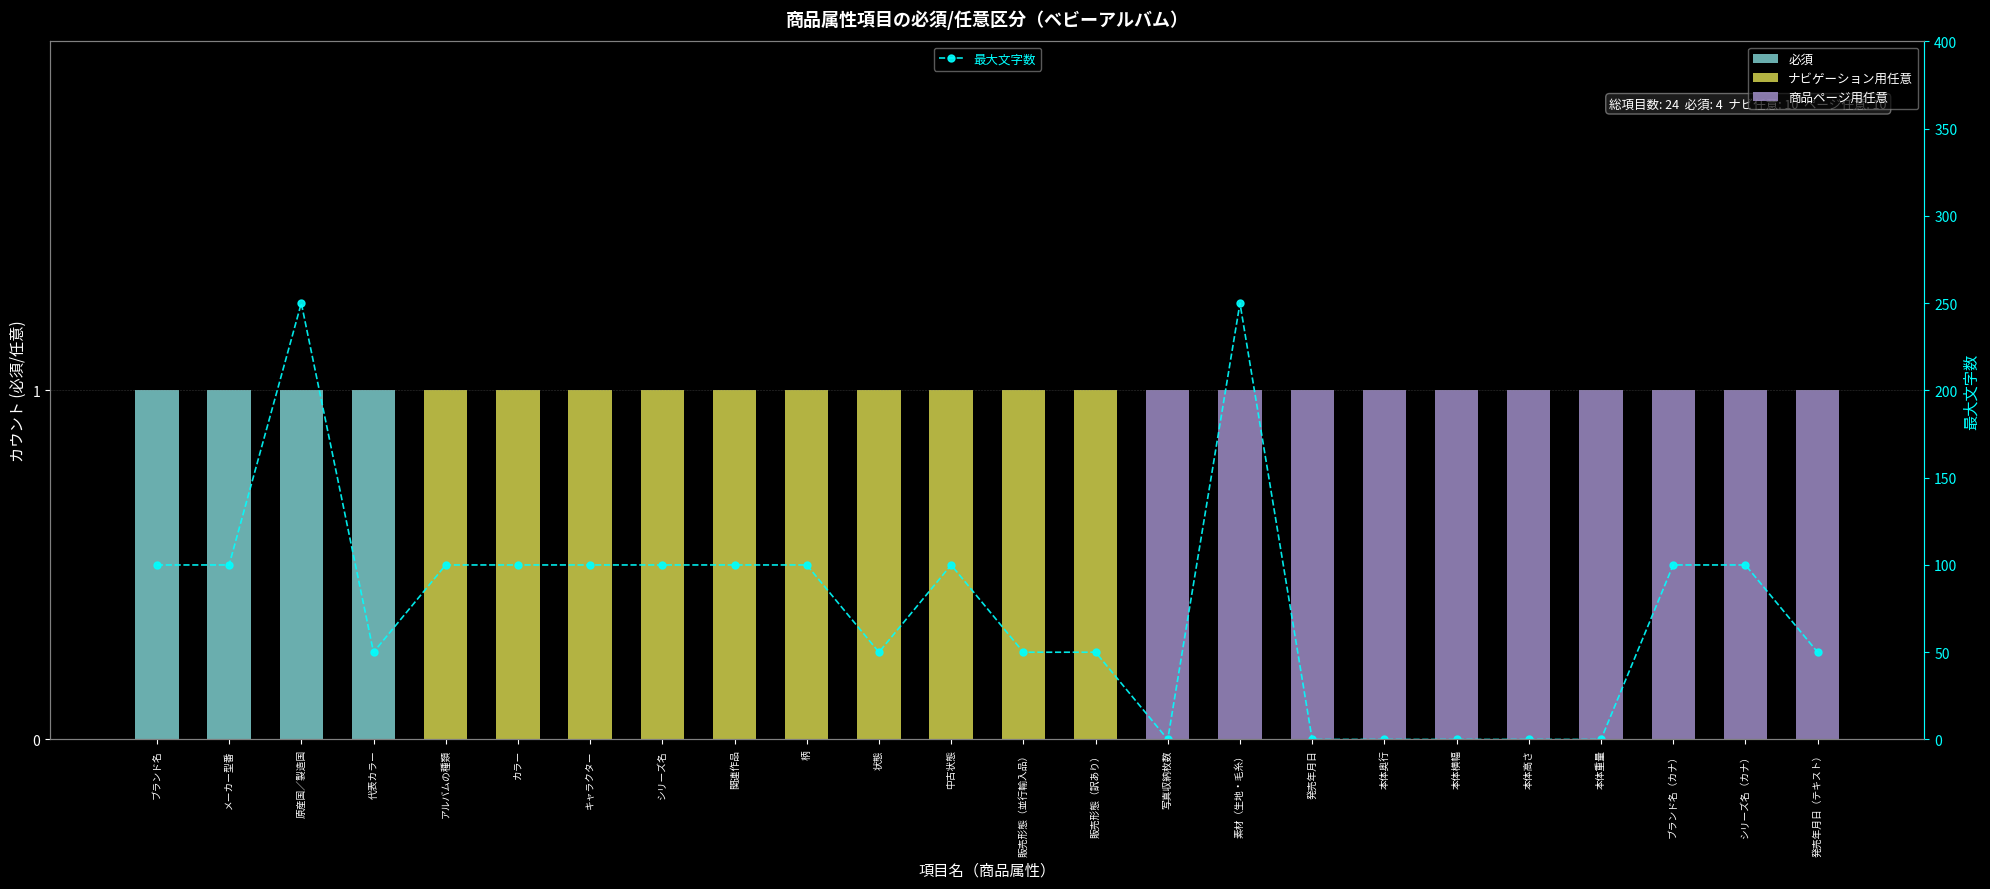

What are all the series names shown in the legend?

必須, ナビゲーション用任意, 商品ページ用任意, 最大文字数